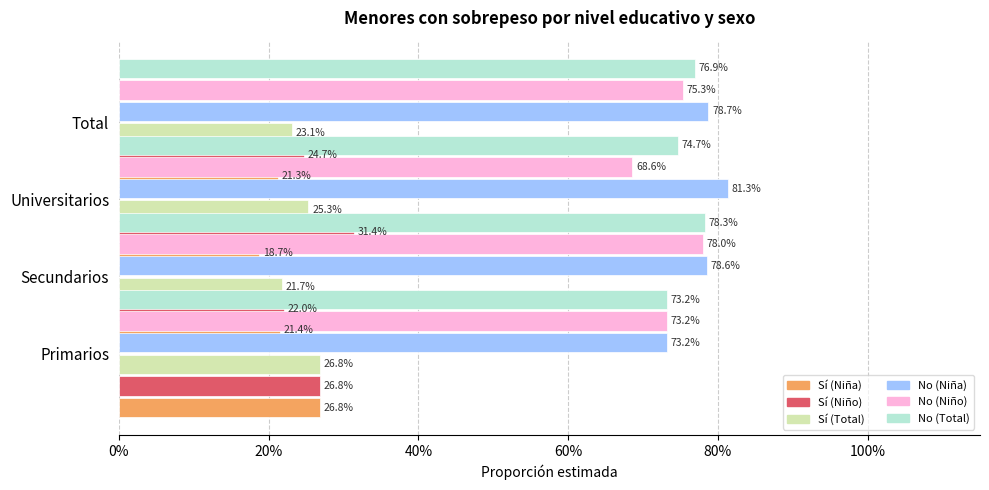

How many groups of bars are there?

4